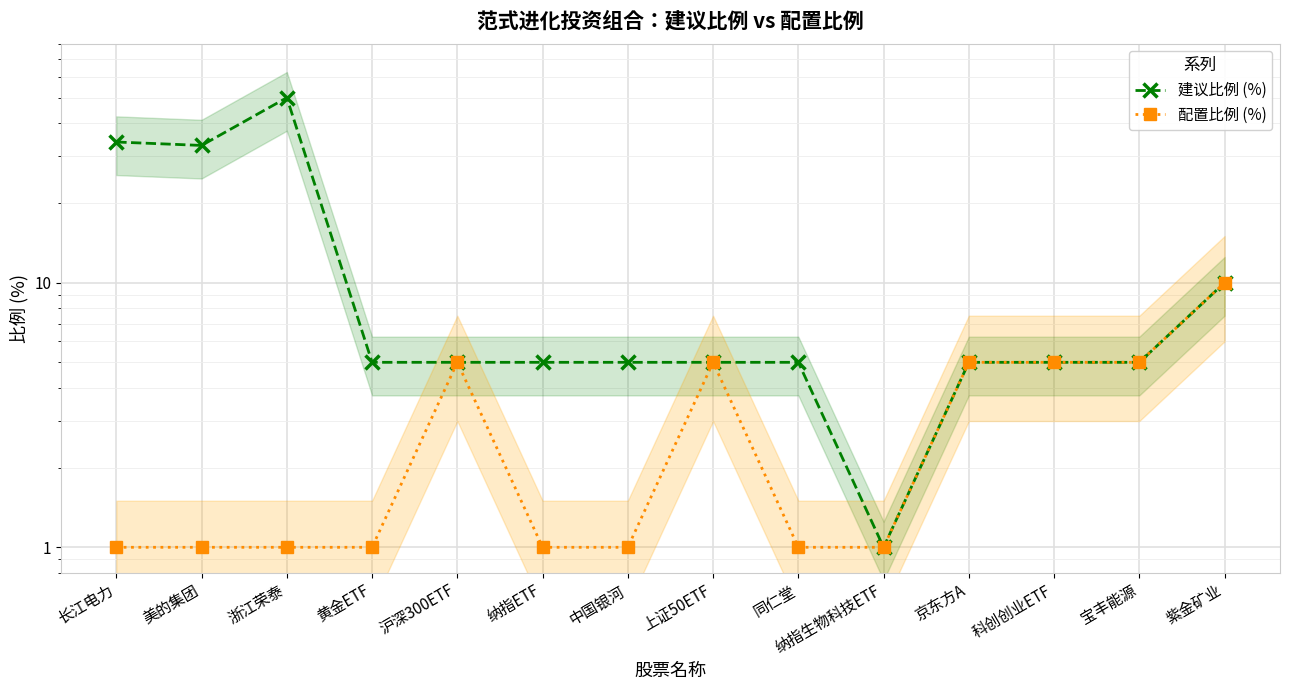

Count the 配置比例 (%) values in the range 1 to 5.

13